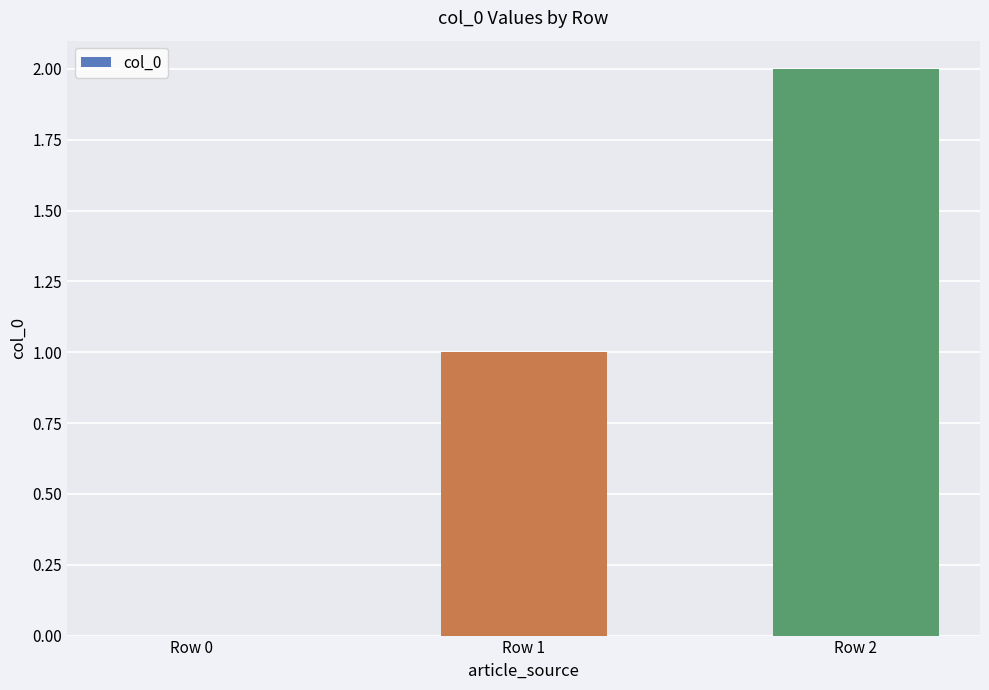

Which has a higher value, Row 0 or Row 2?

Row 2